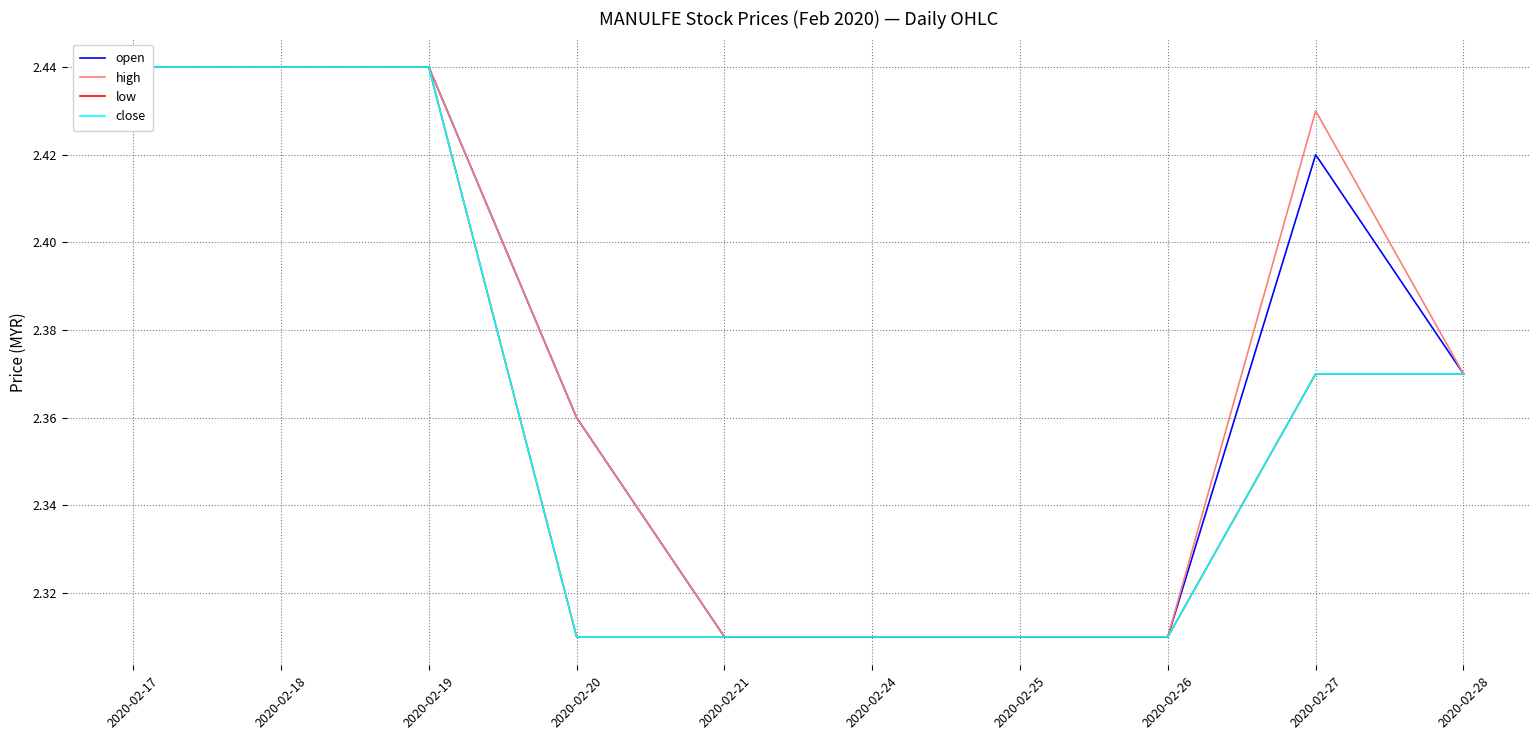

What is the total value across all series at 2020-02-24?

9.2